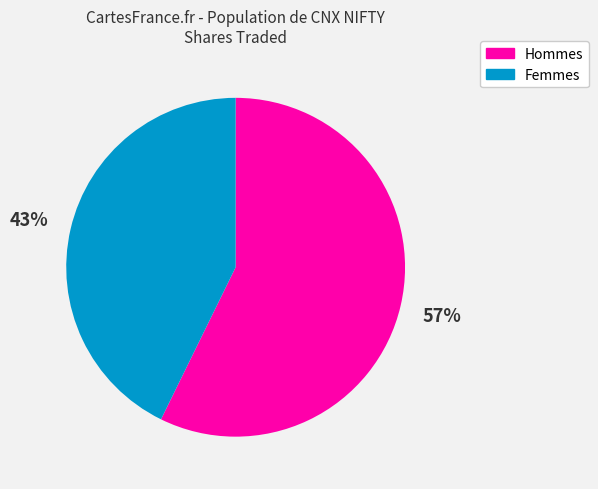

Approximately how many times larger is the value at Hommes compared to Femmes?

1.3